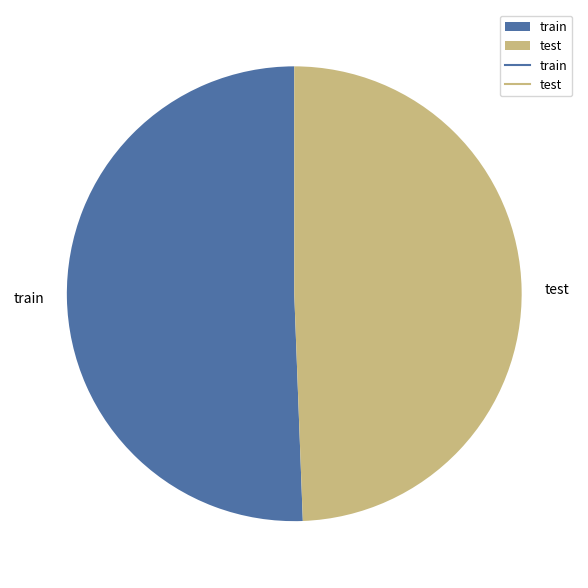

Do train and test together represent more than half of the pie?

Yes